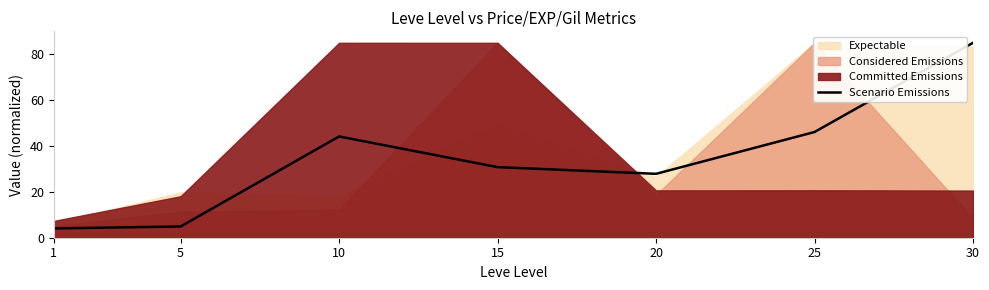

What value does the data have at 20?

27.9